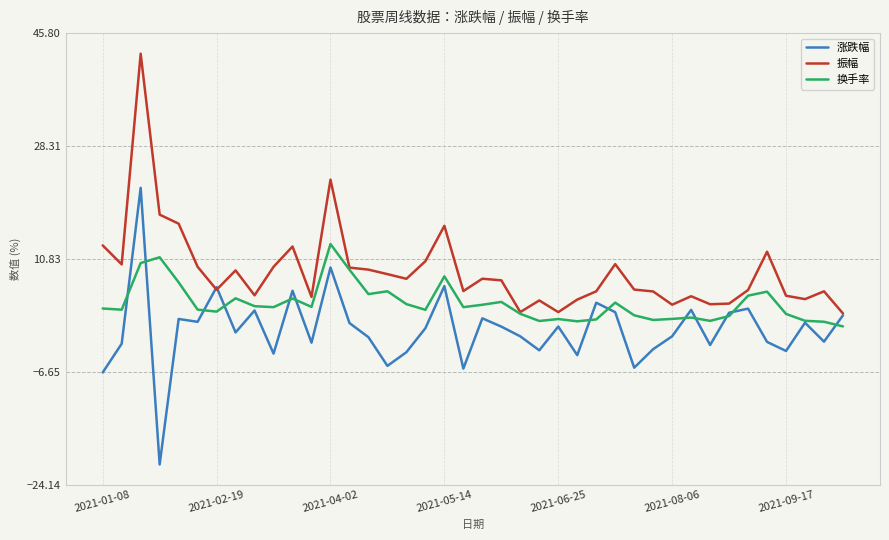

Which series has the largest total across all categories?

振幅